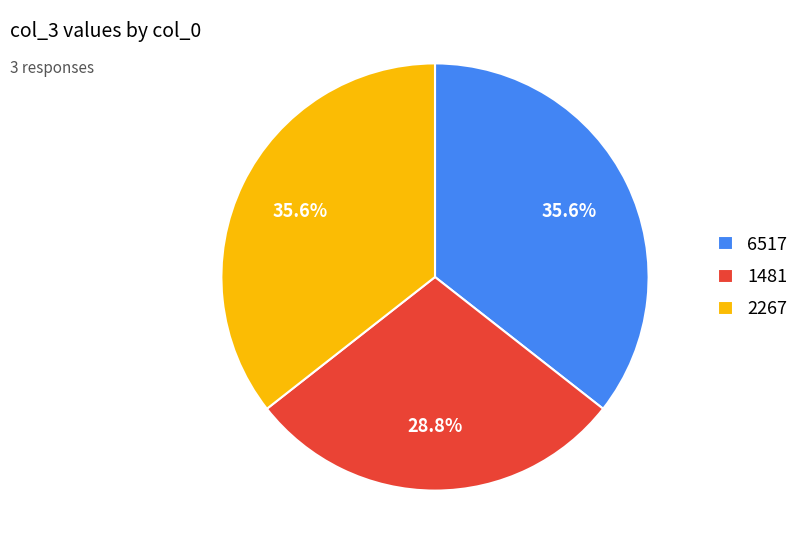

To the nearest percent, what is the combined percentage of 1481 and 2267?

64%